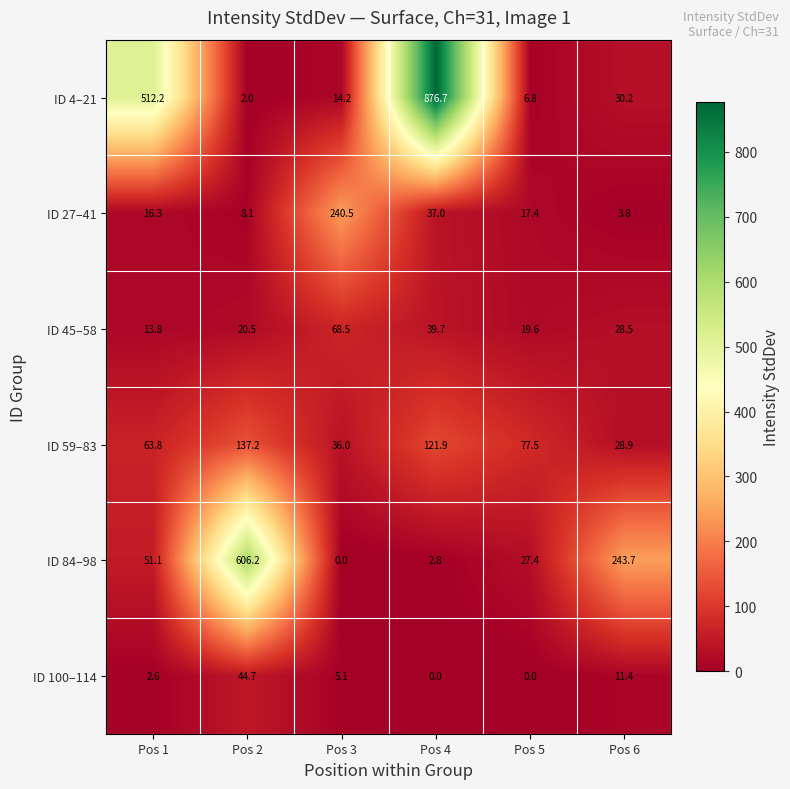

What is the difference between the highest and lowest values at Pos 1?

509.6